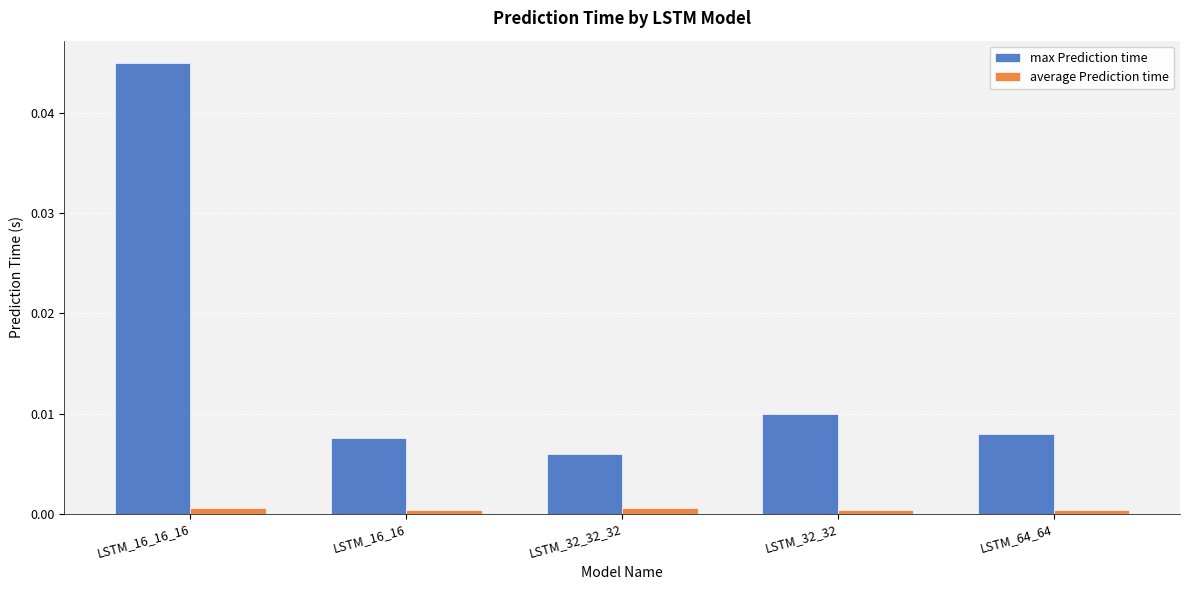

How many bars are there in total?

10